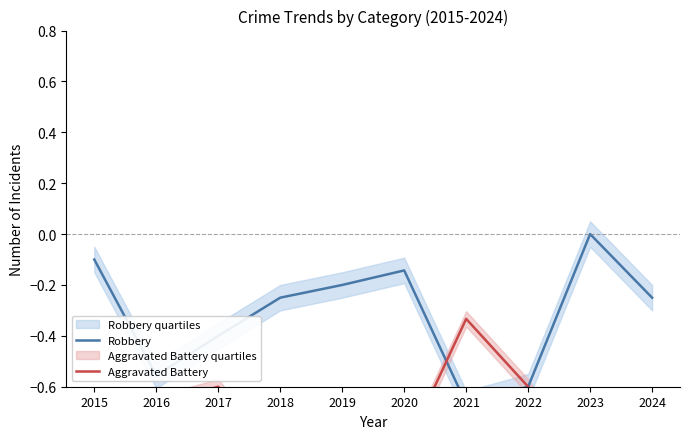

True or false: Aggravated Battery has more than 2 points higher than both neighbors.

True